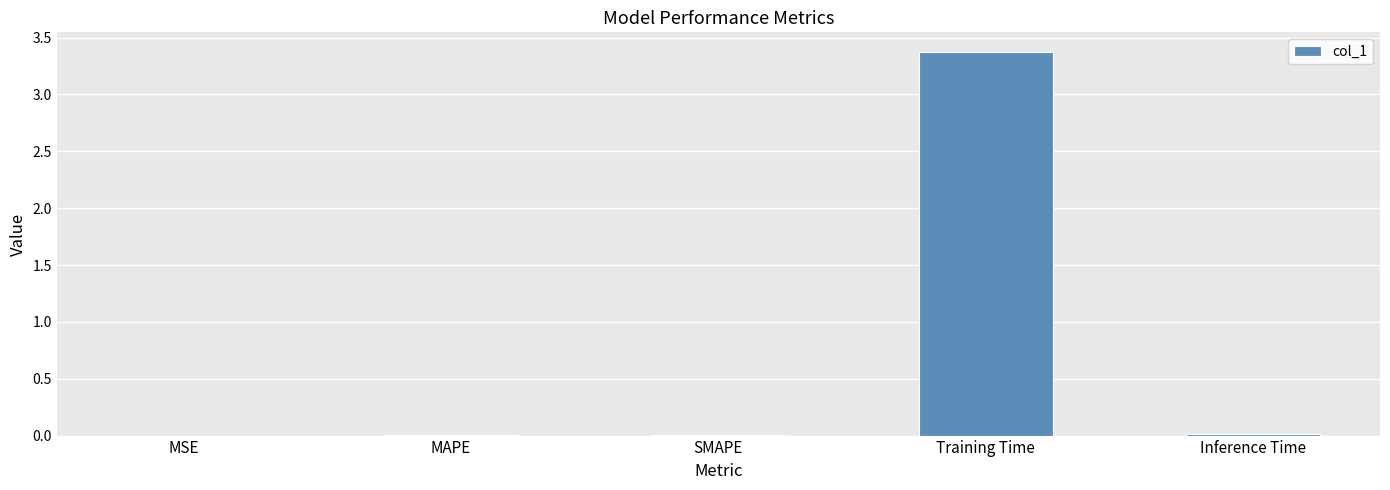

Which has a higher value, Training Time or MAPE?

Training Time